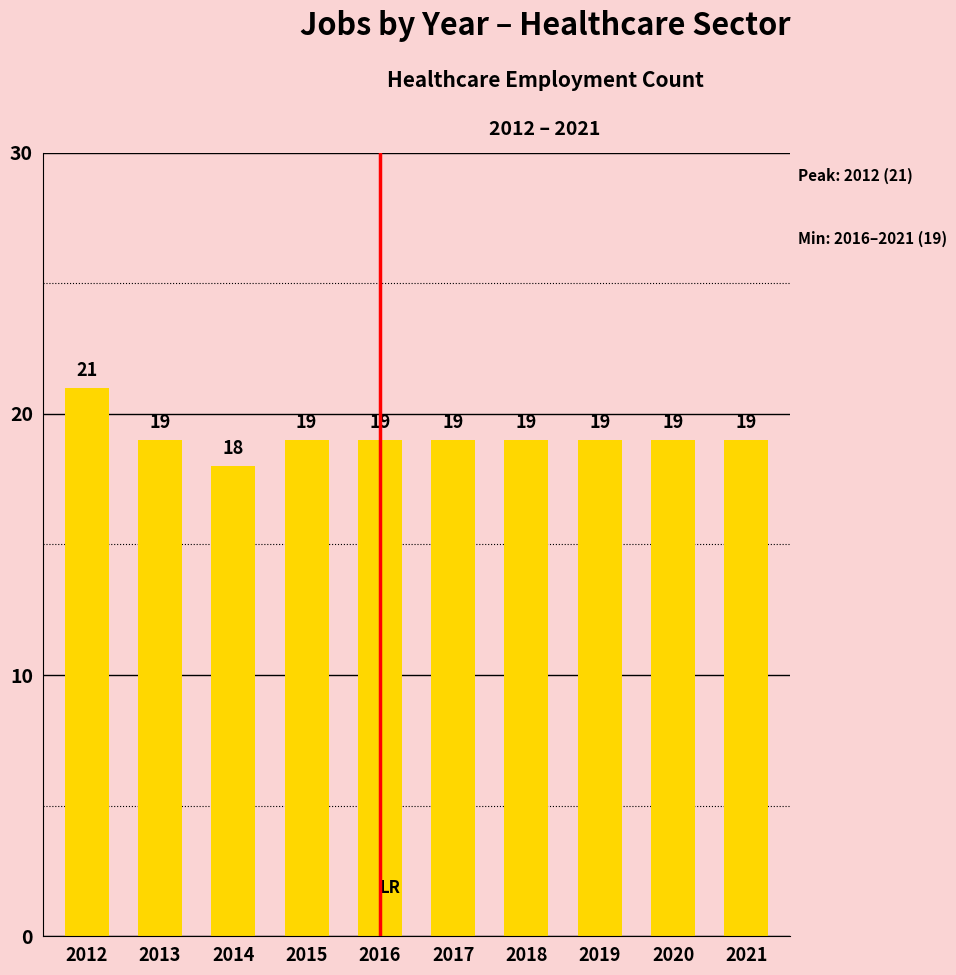

How many values are below 19?

1